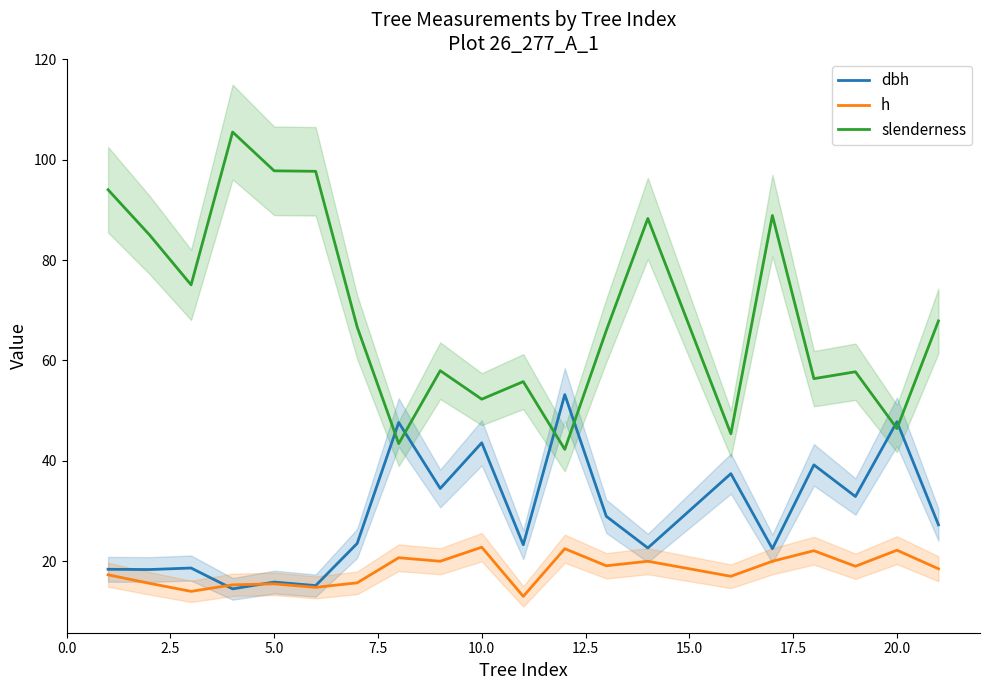

True or false: h and dbh cross at least once.

True